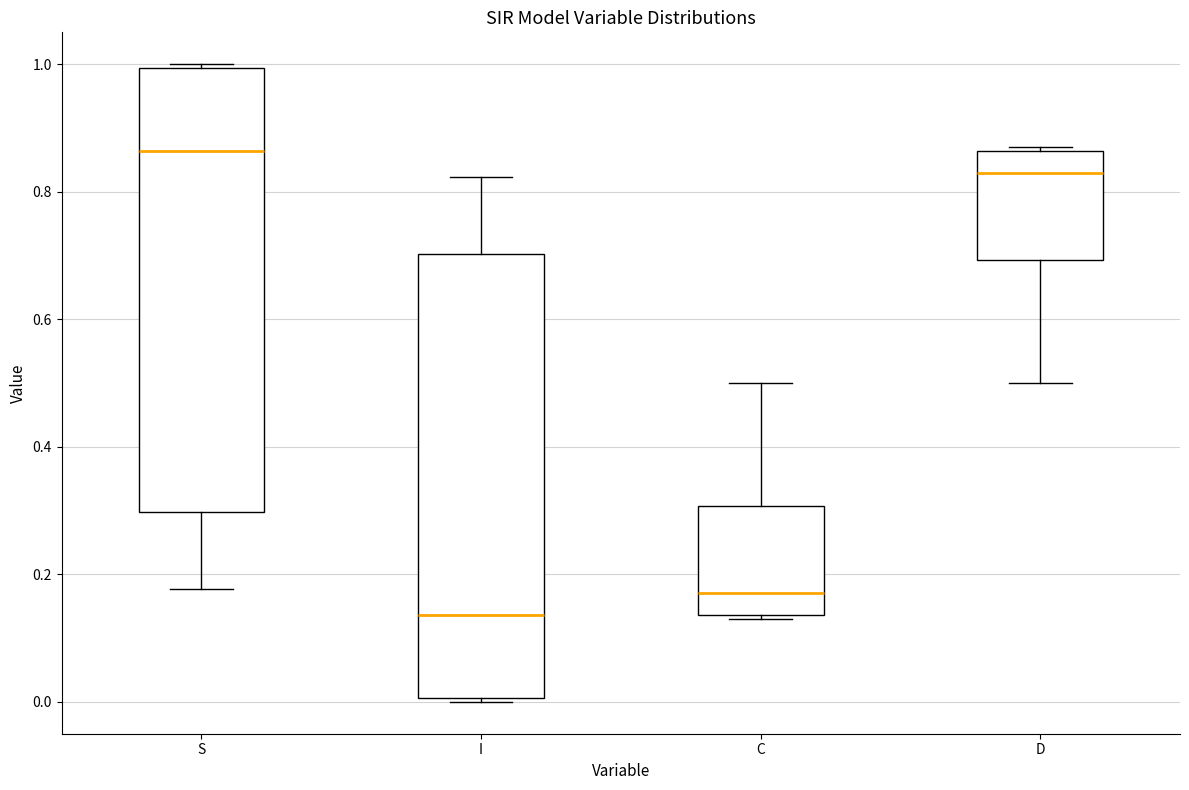

Where does the lower whisker of the box for D end on the y-axis? The values are not printed on the chart, so give them approximately, as read against the axis.

0.50